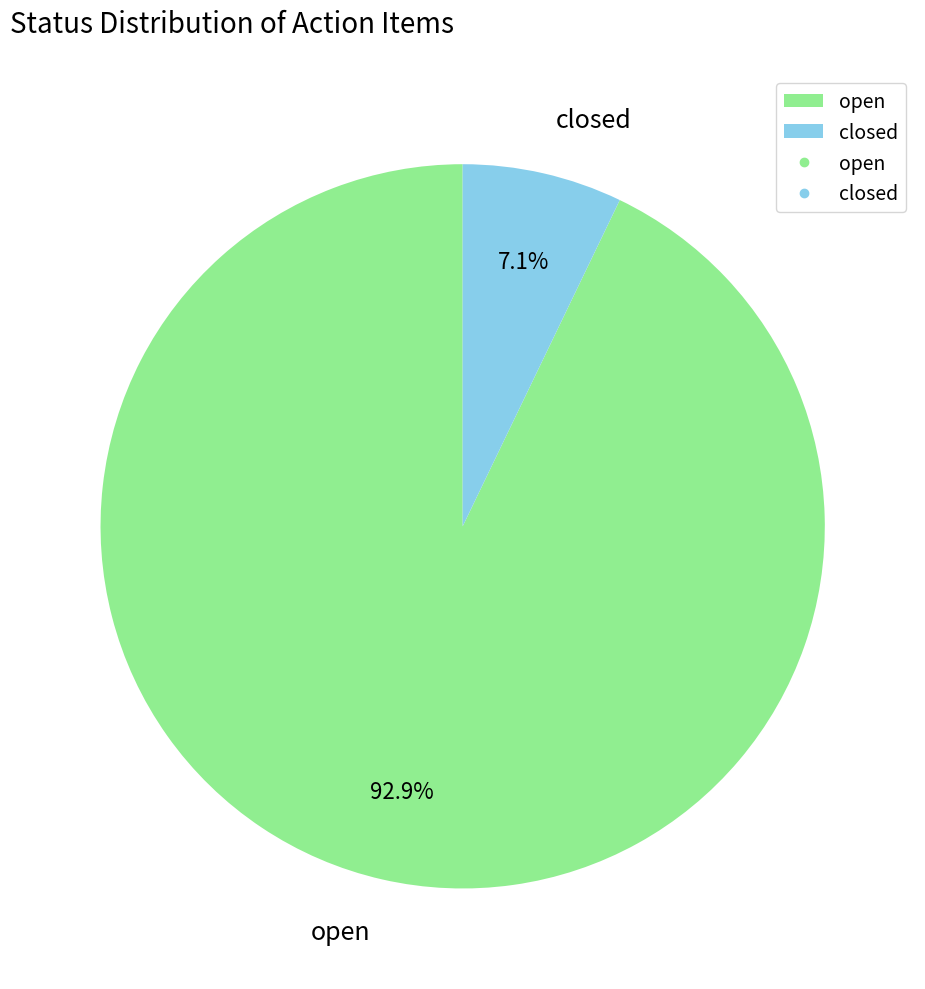

Is there a majority slice in this chart?

Yes